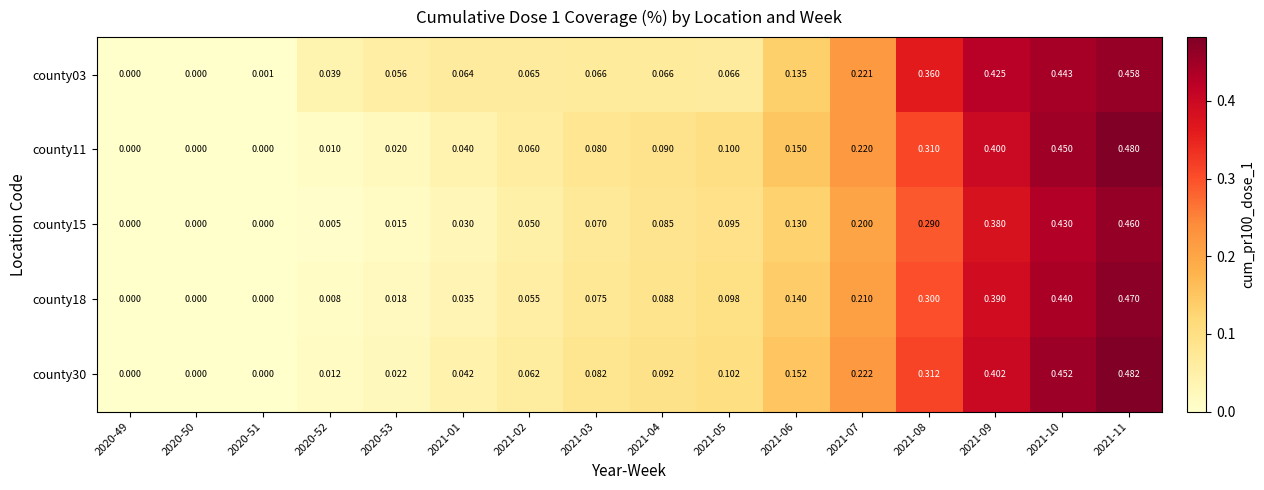

At how many categories does at least one series exceed 0?

14